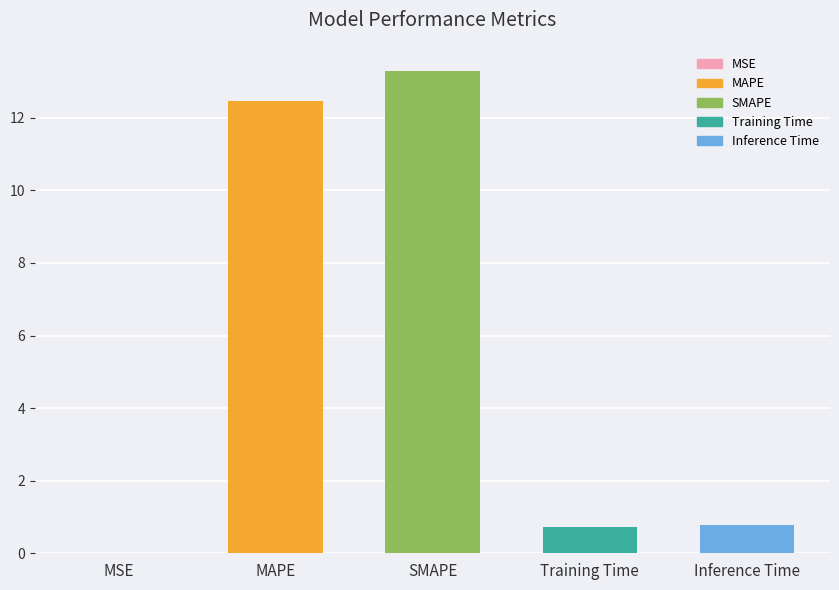

Approximately how many times larger is the value at Training Time compared to MAPE?

0.1